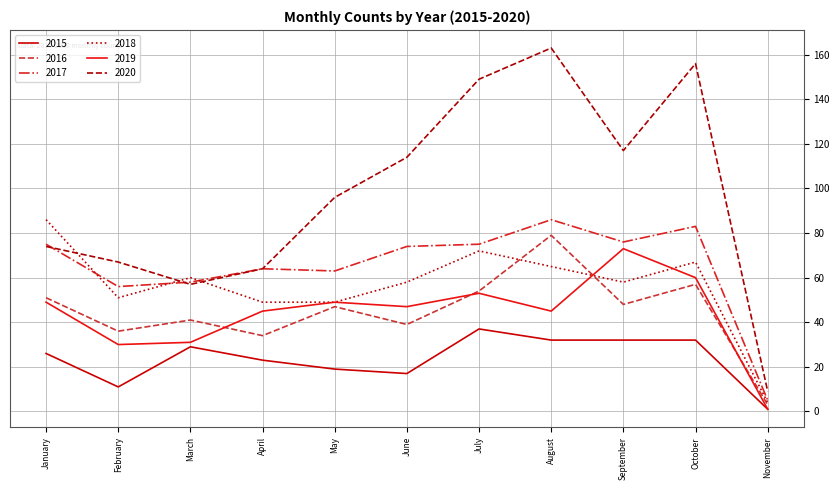

Reading left to right, extract all data points from this chart.

2015: 26	11	29	23	19	17	37	32	32	32	1
2016: 51	36	41	34	47	39	54	79	48	57	3
2017: 75	56	58	64	63	74	75	86	76	83	5
2018: 86	51	60	49	49	58	72	65	58	67	4
2019: 49	30	31	45	49	47	53	45	73	60	1
2020: 74	67	57	64	96	114	149	163	117	156	9